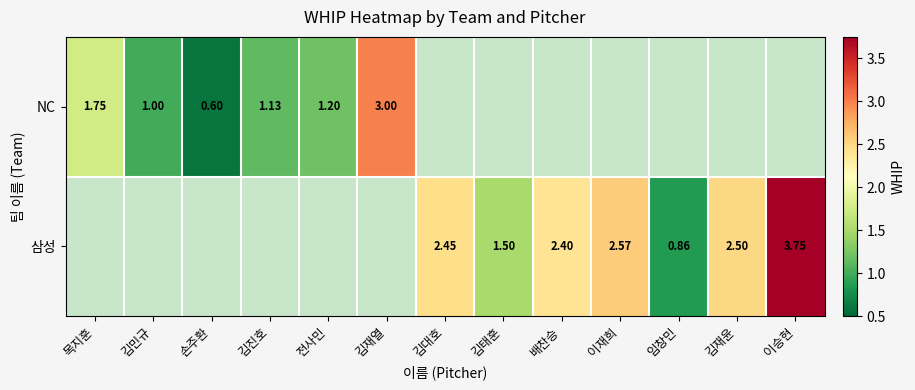

Is the value of 삼성 at 김대호 greater than the value of NC at 전사민?

Yes